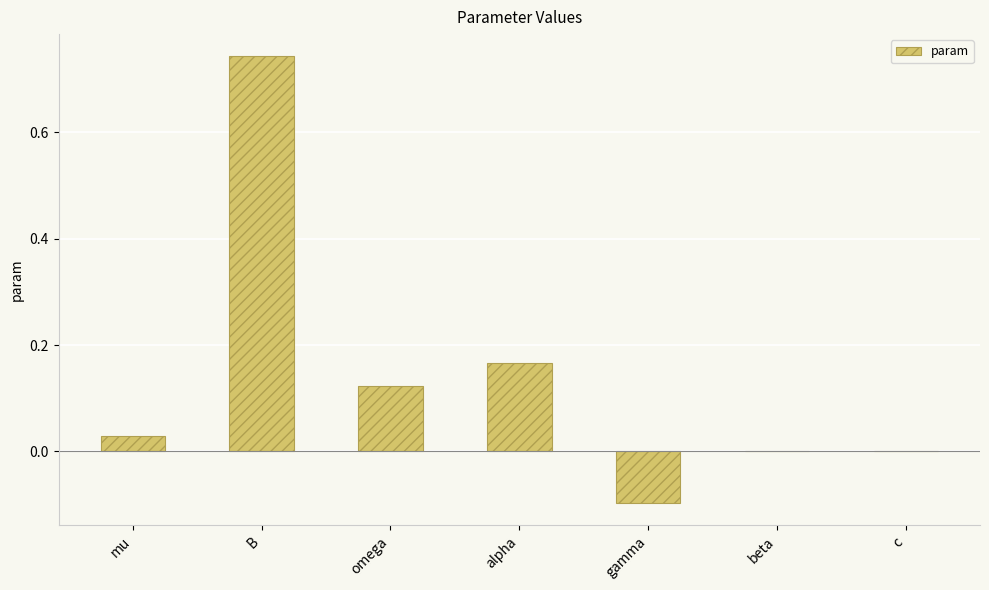

Between omega and gamma, which is larger?

omega